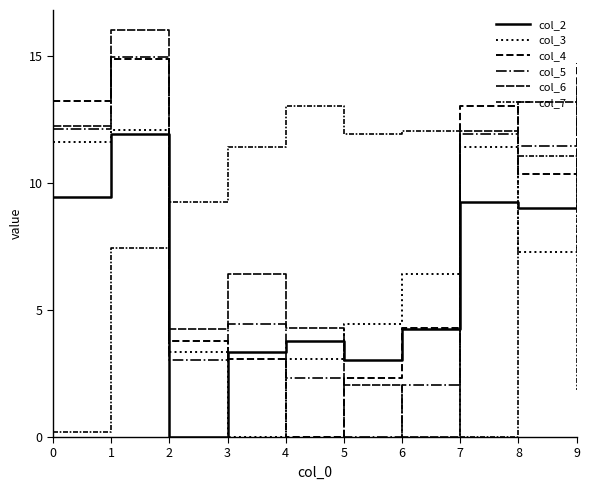

Reading left to right, list all the values displayed in this chart.

col_2: 9.4	11.9	0.0	3.3	3.8	3.0	4.3	9.2	9.0	11.0
col_3: 11.6	12.1	3.3	0.0	3.1	4.5	6.4	11.4	7.3	13.0
col_4: 13.2	14.9	3.8	3.1	0.0	2.3	4.3	13.0	10.4	14.7
col_5: 12.1	15.0	3.0	4.5	2.3	0.0	2.0	11.9	11.5	13.7
col_6: 12.3	16.0	4.3	6.4	4.3	2.0	0.0	12.1	13.2	13.9
col_7: 0.2	7.4	9.2	11.4	13.0	11.9	12.1	0.0	11.1	1.8